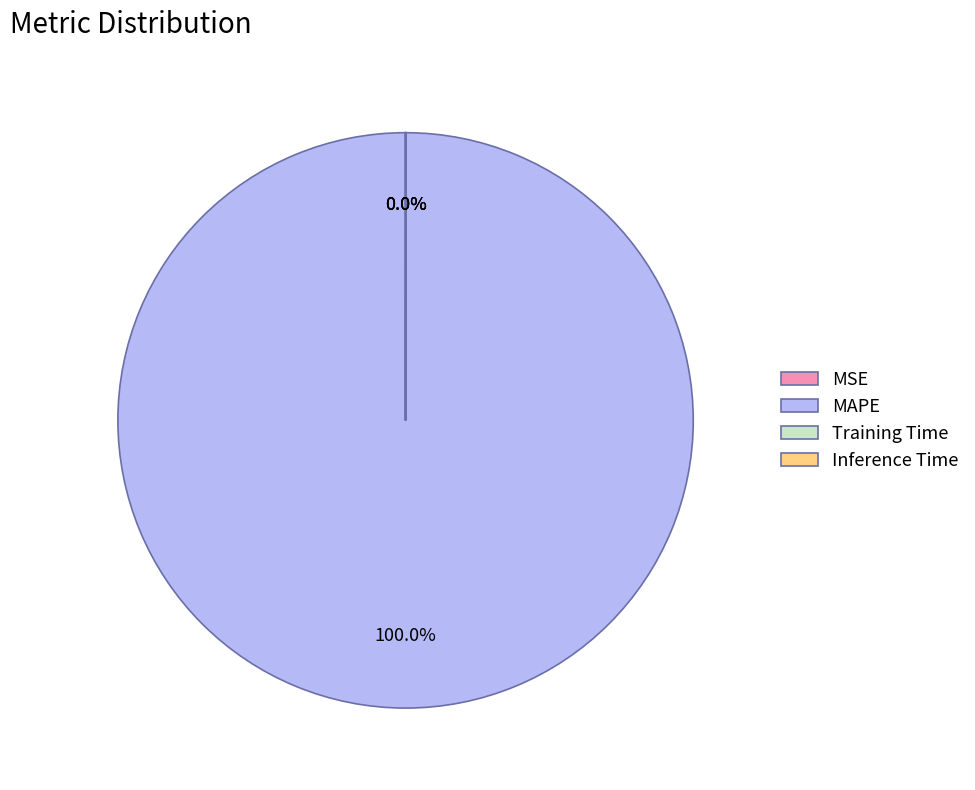

Count the number of slices in the pie.

3